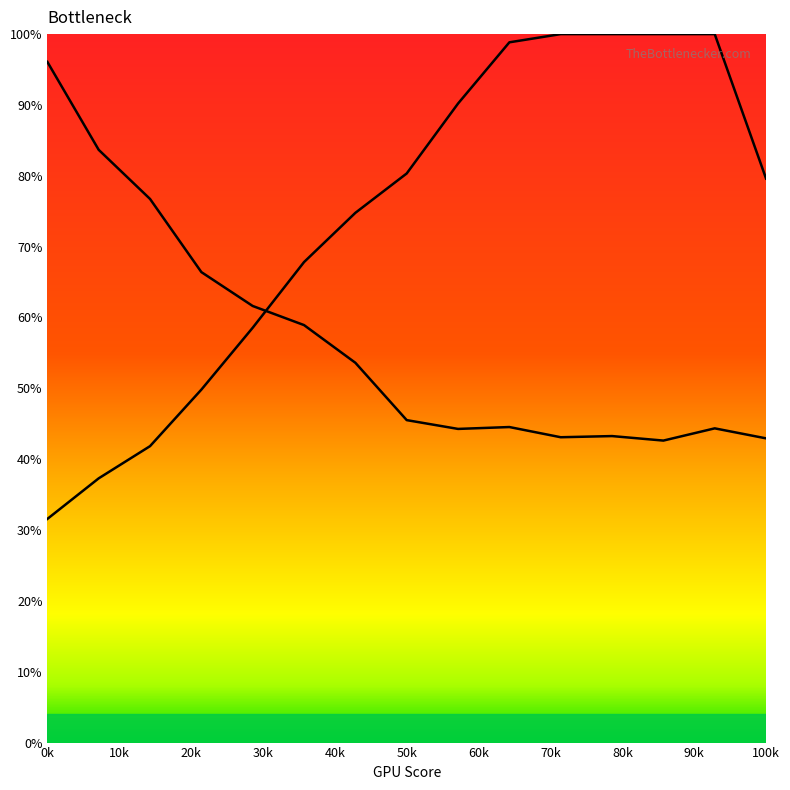

Does the chart display data point markers on the line(s)?

No